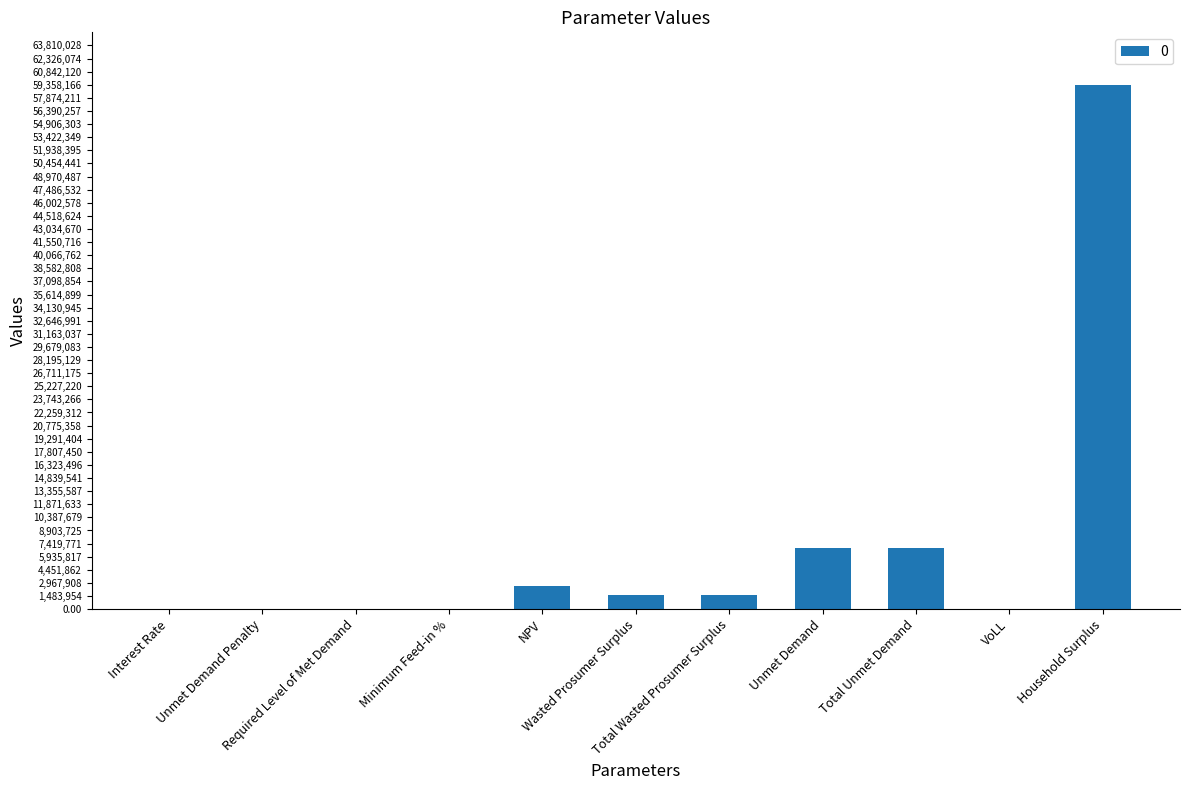

What is the approximate value at Interest Rate?

0.1